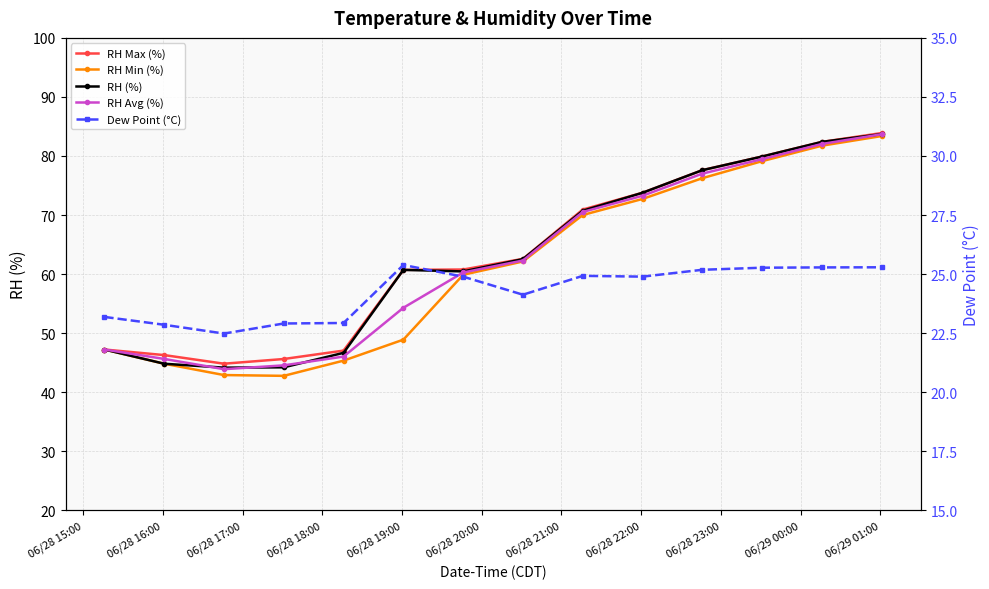

What is the label of the 12th point from the right?

06/28 17:00